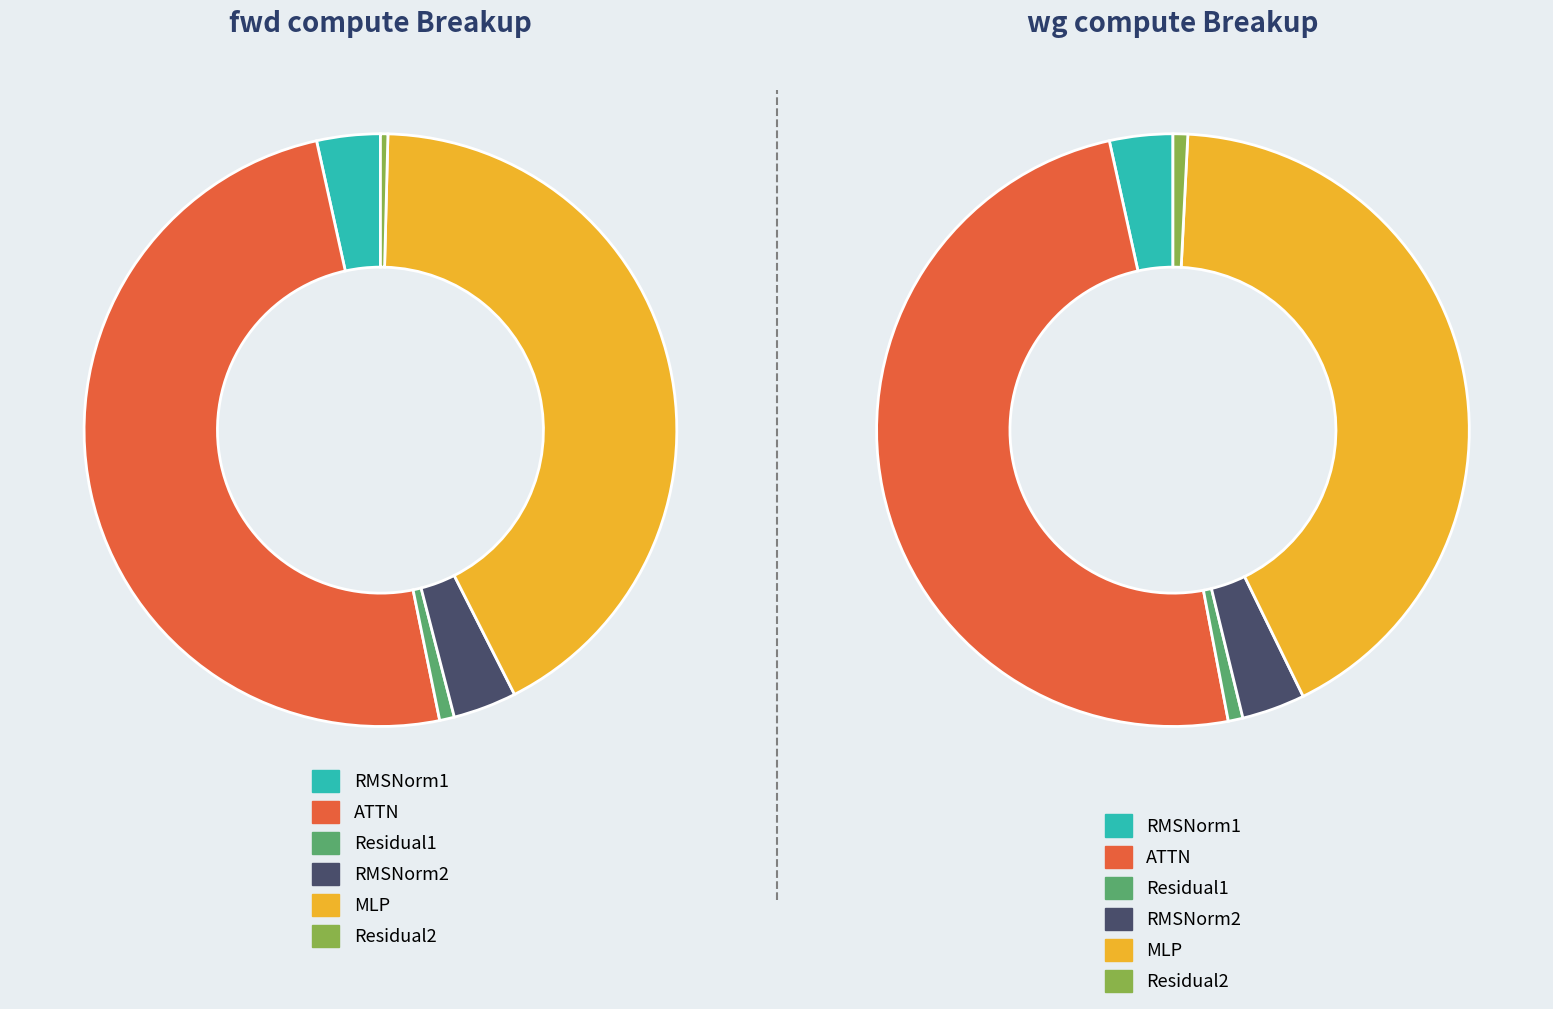

Is MLP the majority of the pie?

No